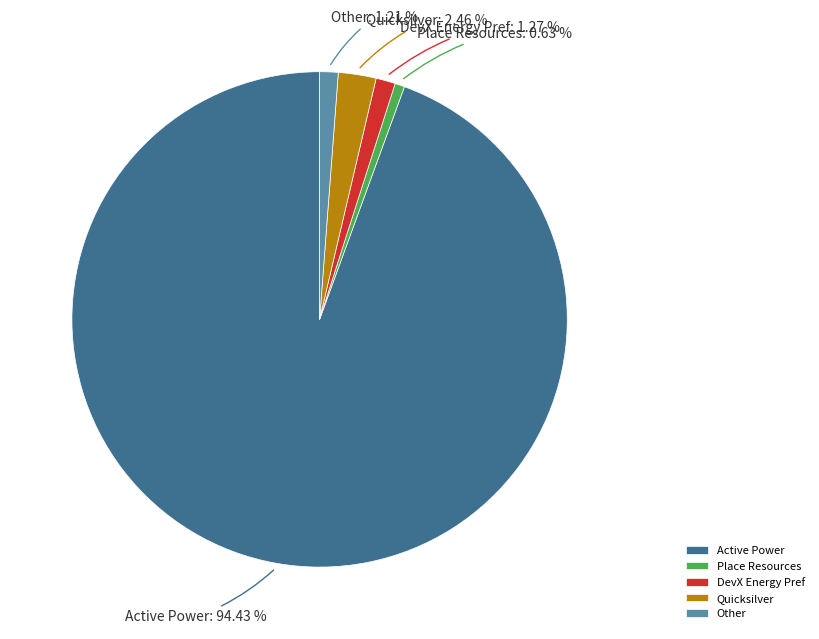

Which has a higher value, Other or Quicksilver?

Quicksilver